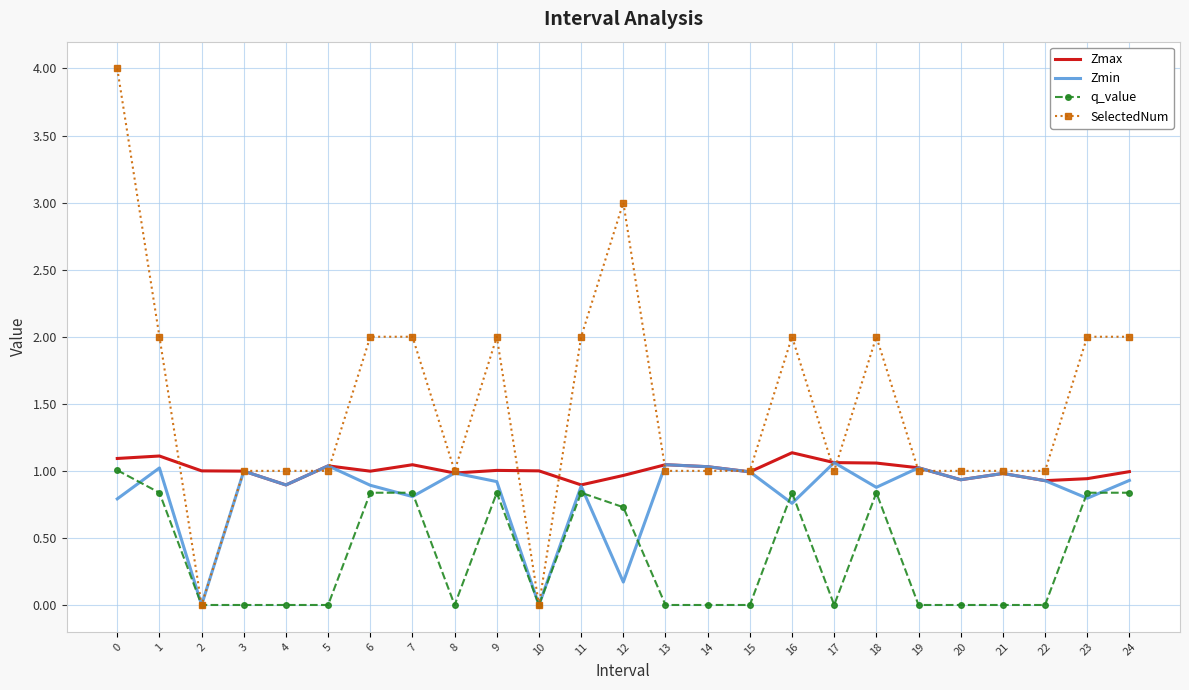

What is the maximum value for SelectedNum?

4.0